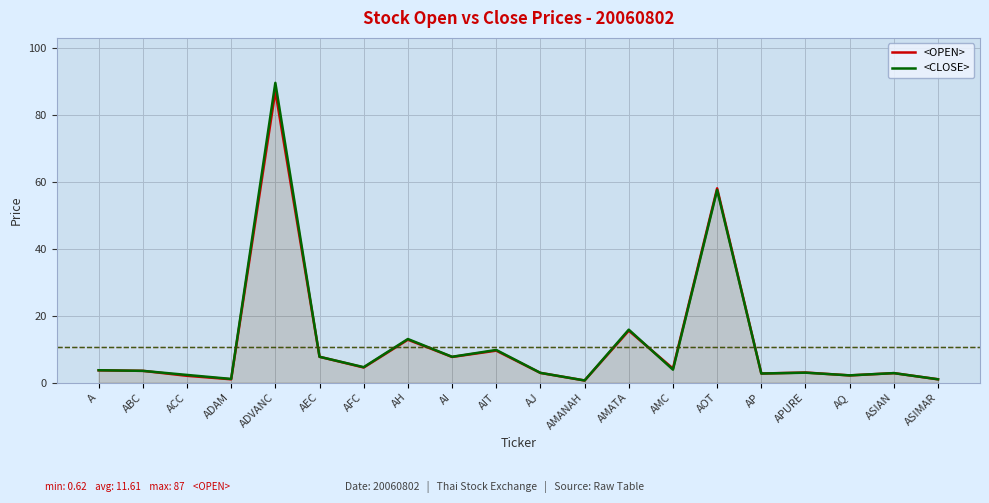

What position from the left is AJ?

11